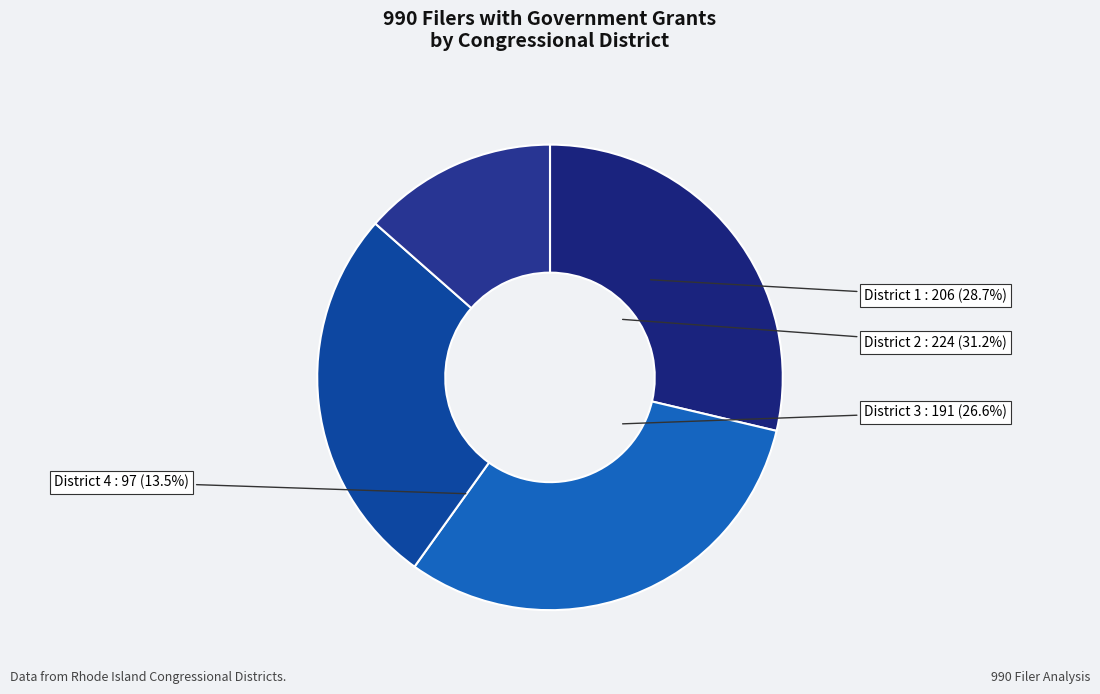

True or false: Congressional District 3 accounts for 36% of the total.

False